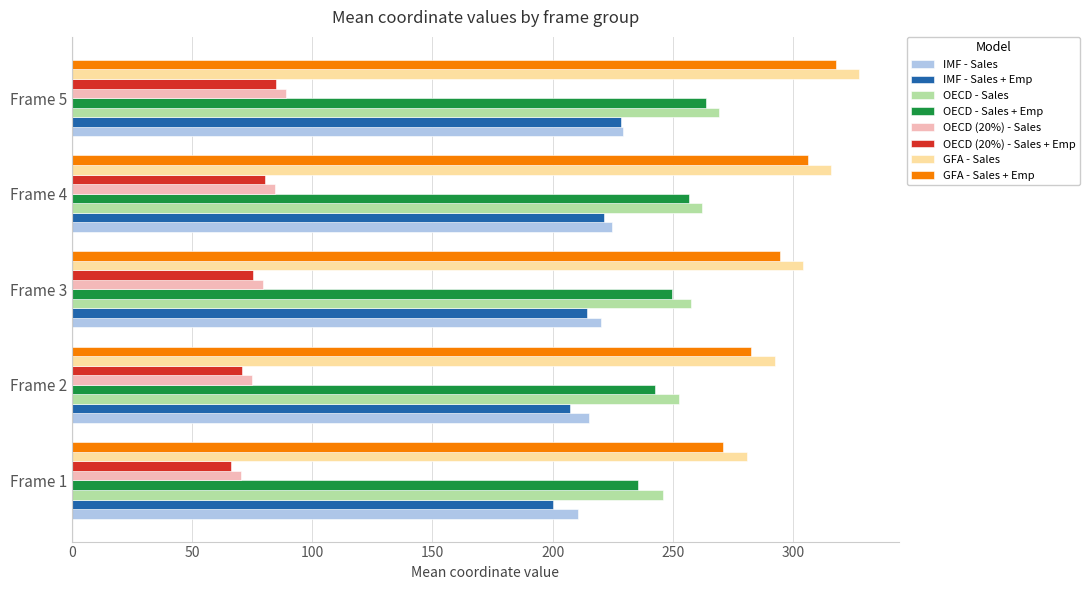

What is the average value of the GFA - Sales series?

304.3